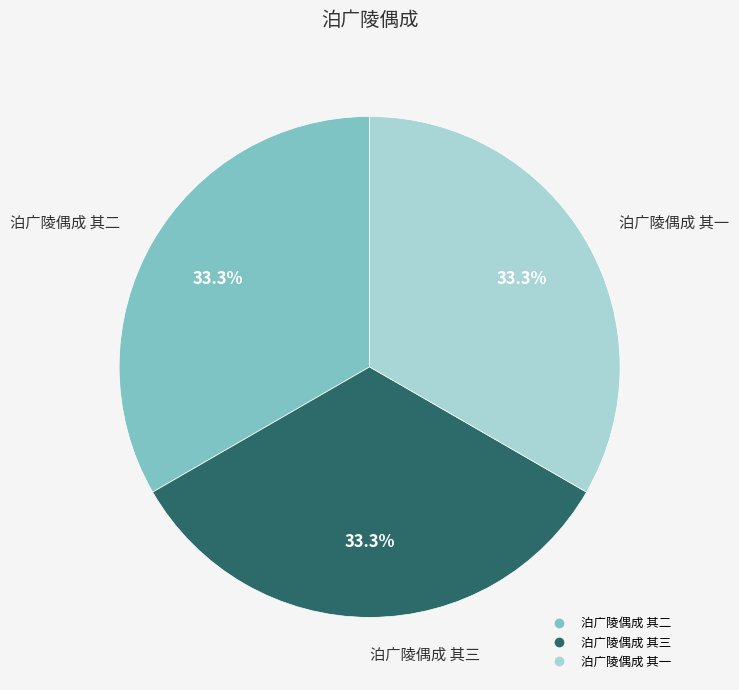

Count the number of slices in the pie.

3